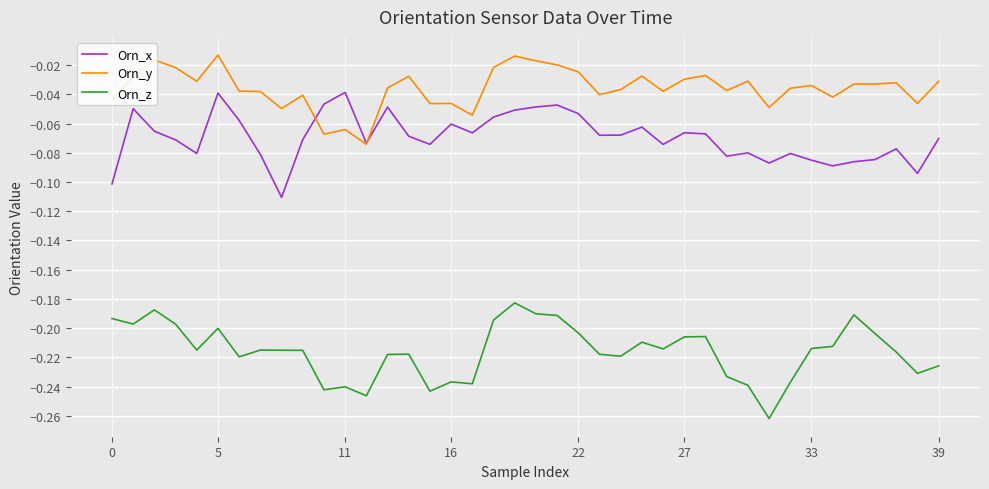

True or false: Orn_x and Orn_z intersect in this chart.

False